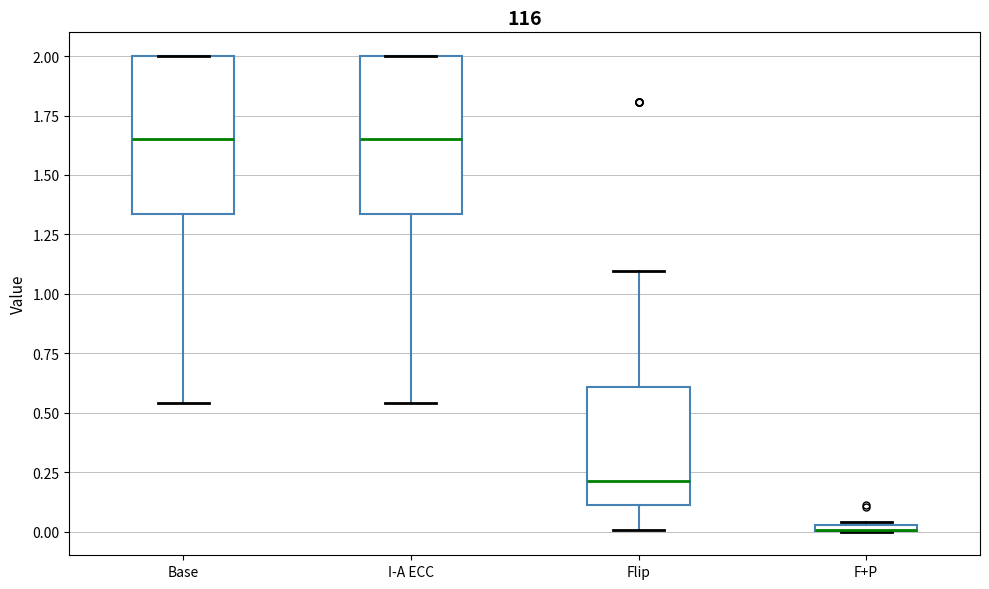

Where does the median line of the box for Flip sit on the y-axis? The values are not printed on the chart, so give them approximately, as read against the axis.

0.20